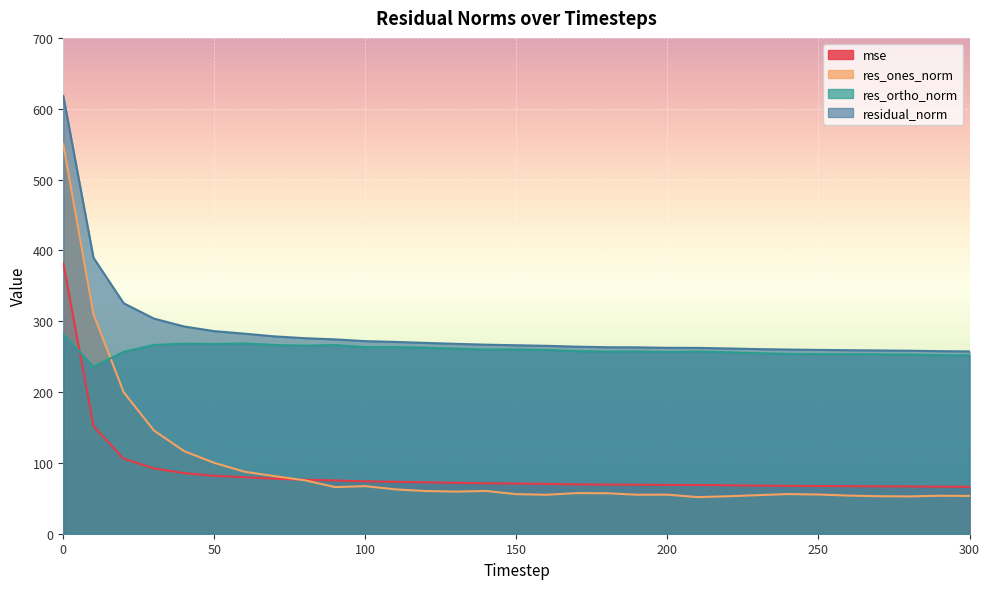

Which category has the lowest value across all series?

210